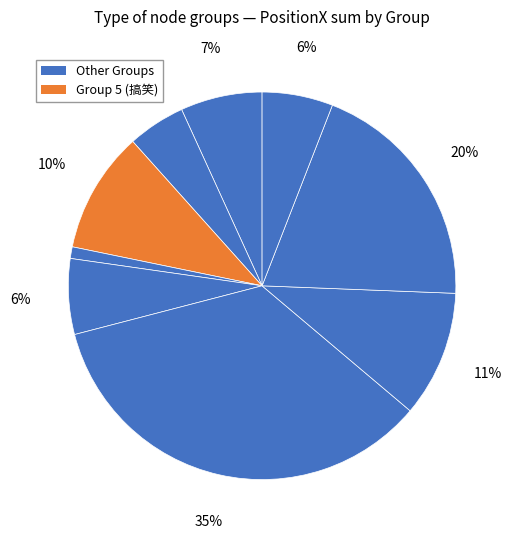

Count the number of slices in the pie.

9